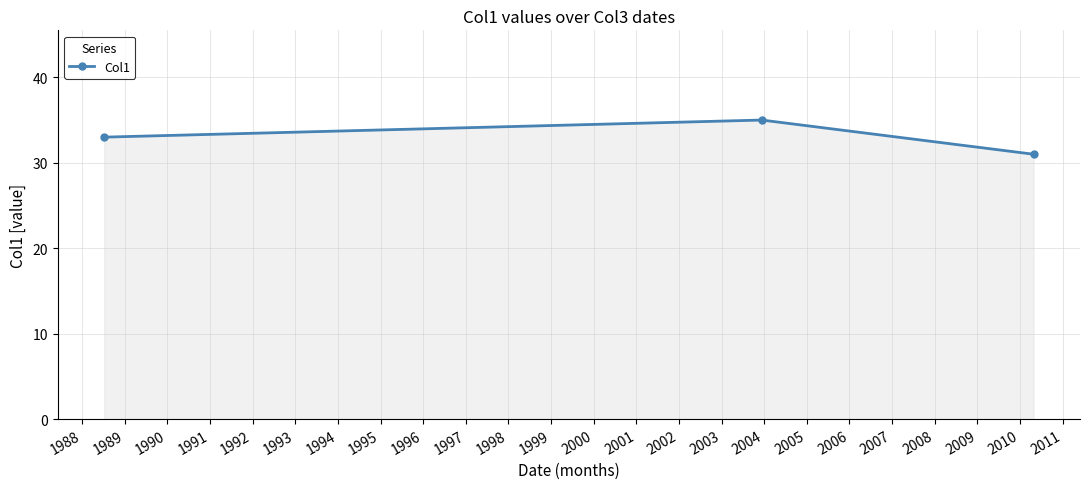

What is the difference between the maximum and minimum values?

4